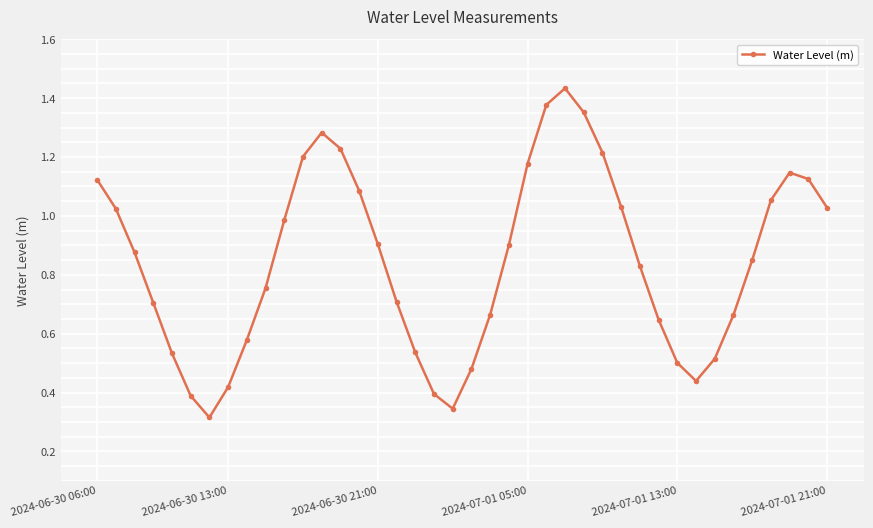

How many points are lower than both their immediate neighbors (excluding endpoints)?

3